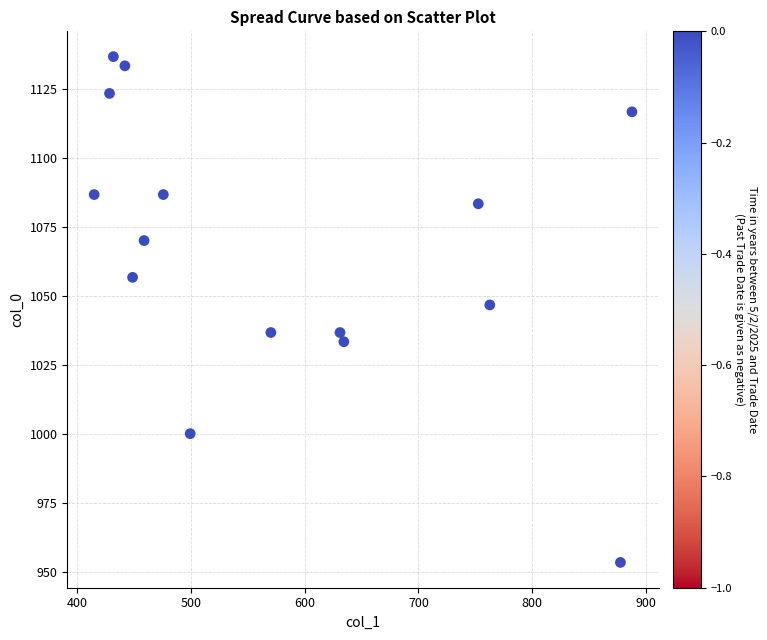

What is the range of Y values (max minus min)?

183.3